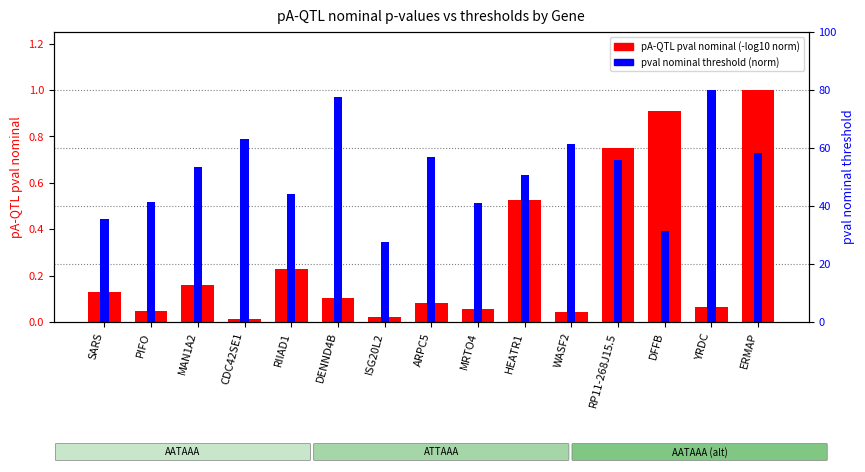

What is the difference between the highest and lowest values at DFFB?

0.5